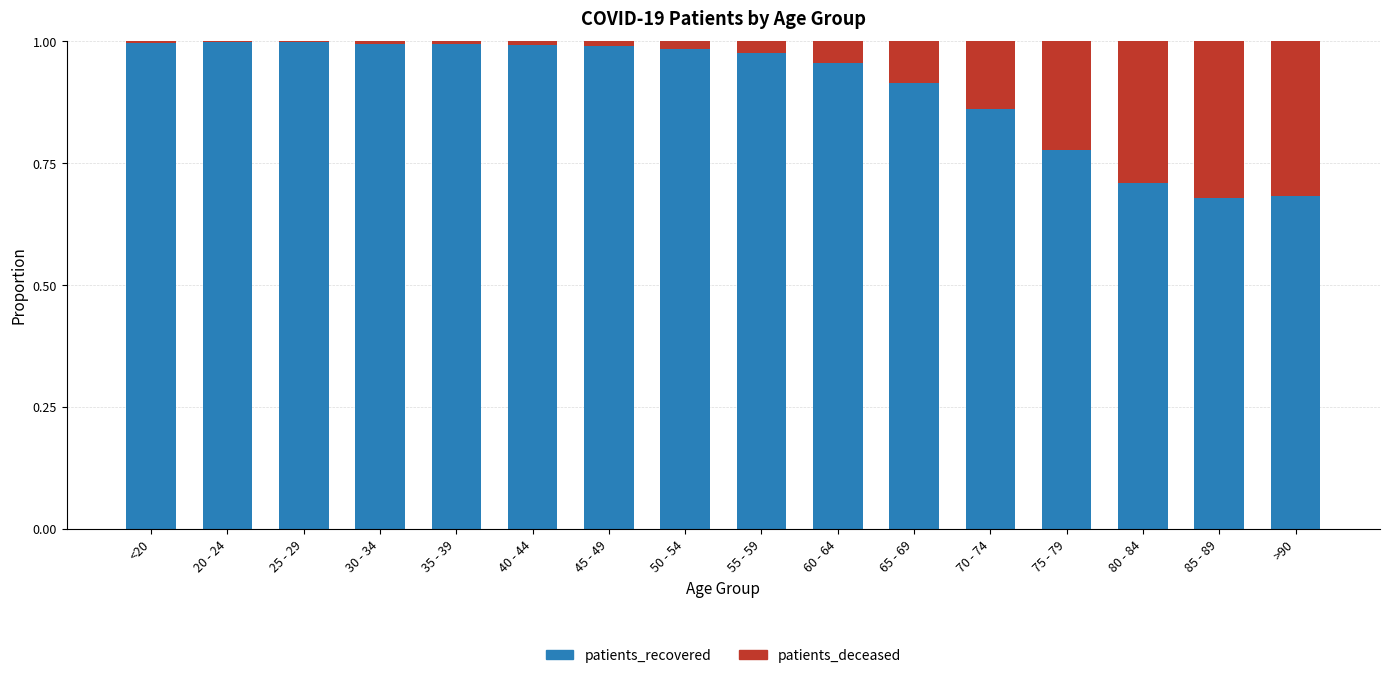

Are the bars horizontal?

No